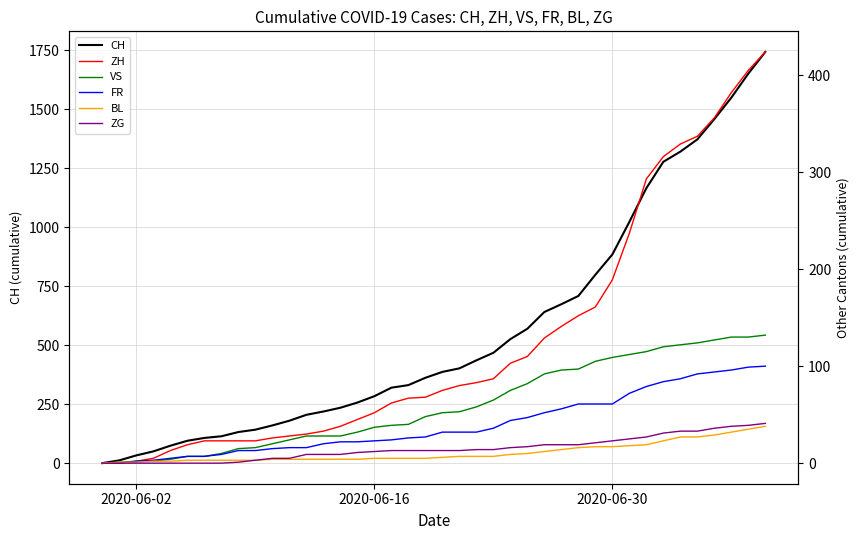

What is the difference between the maximum and second lowest values in the ZG series?

41